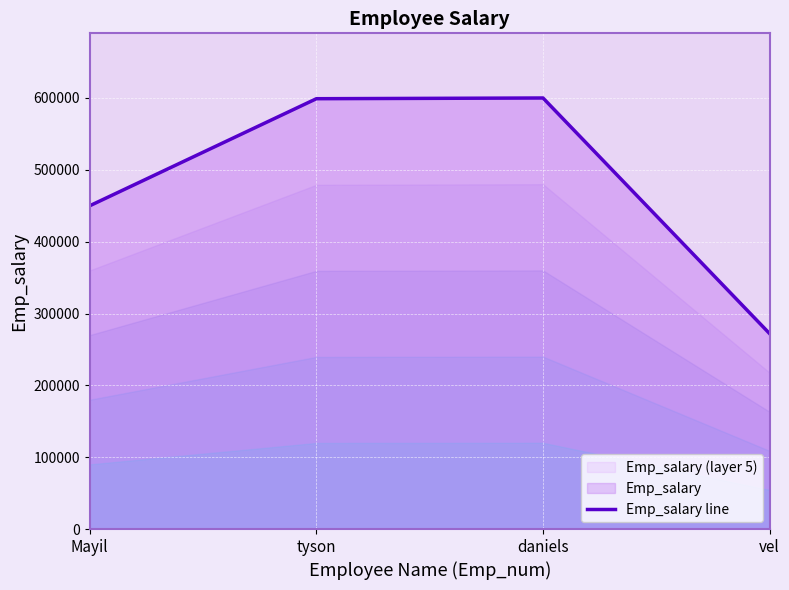

How many values are below 599000?

2